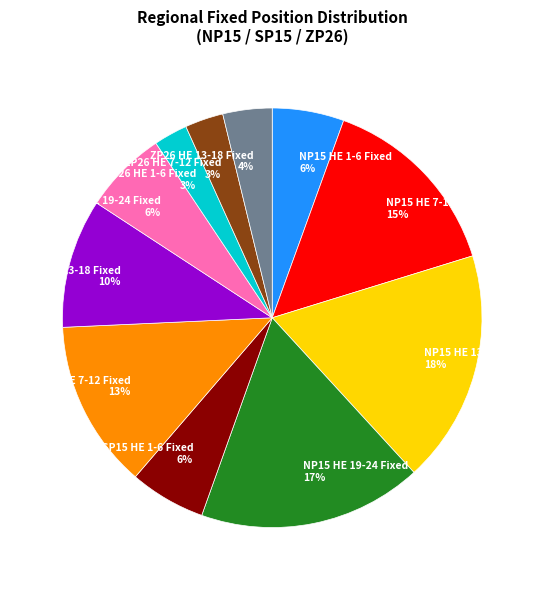

Is it true that ZP26 HE 13-18 Fixed is 11% of the pie?

False